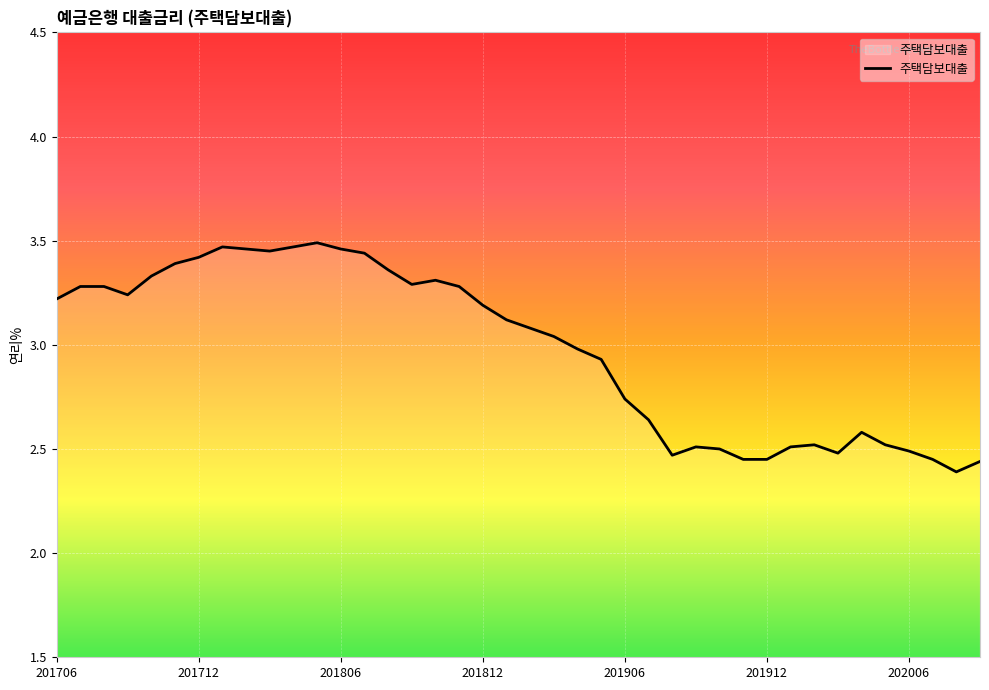

What is the difference between the maximum and minimum values?

1.1